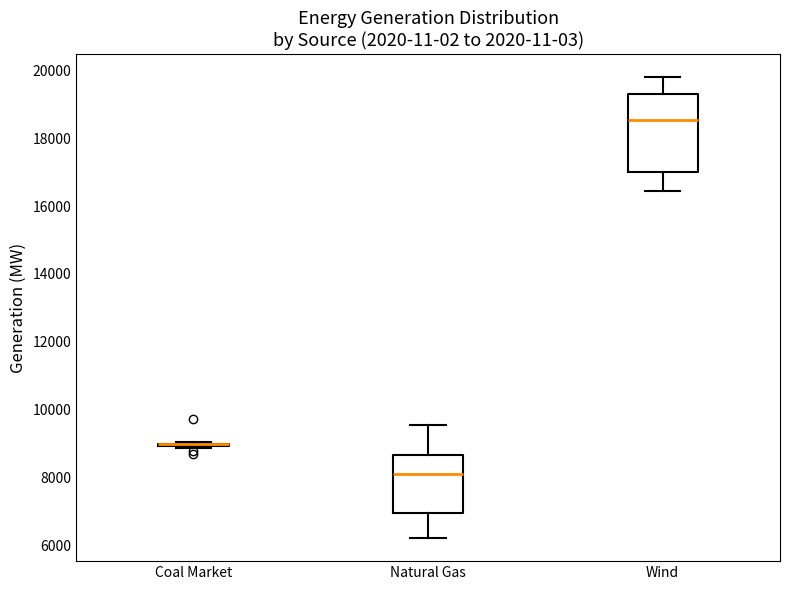

Reading left to right, read every box against the y-axis: the position of its median line, the range the box covers, and the ends of its whiskers. The values are not printed on the chart, so give them approximately, as read against the axis.

Coal Market: box collapsed to a line at 9000, whiskers 8800 to 9000
Natural Gas: median 8000, box 7000 to 8600, whiskers 6200 to 9600
Wind: median 18600, box 17000 to 19400, whiskers 16400 to 19800